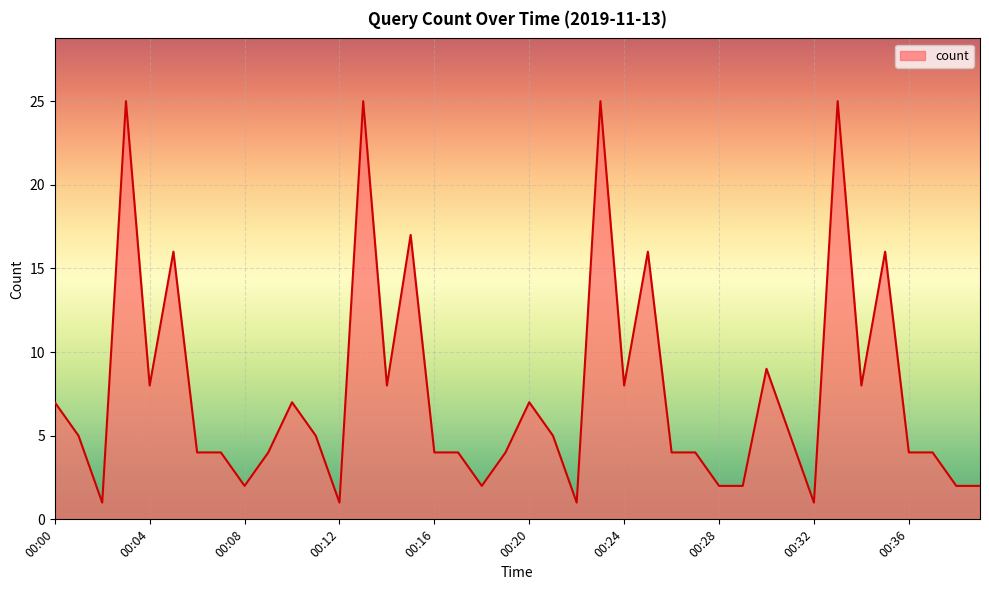

What is the difference between the maximum and minimum values?

24